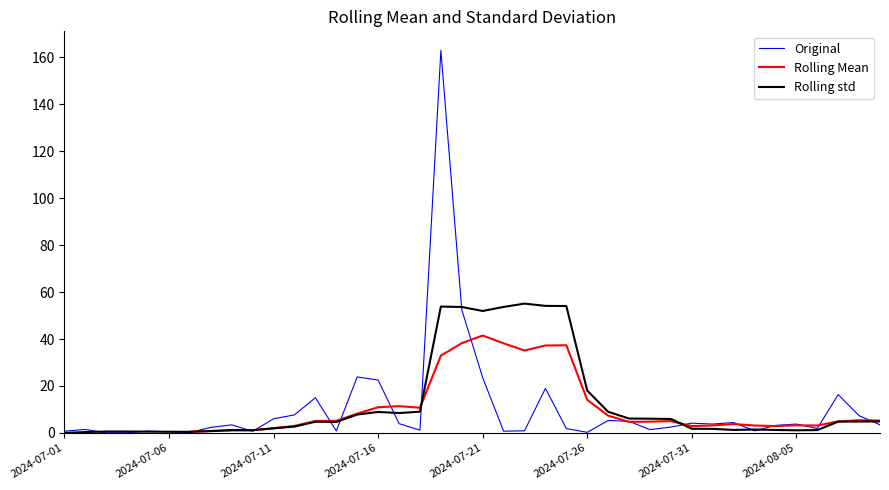

At which label is Rolling std closest to 27?

2024-07-26